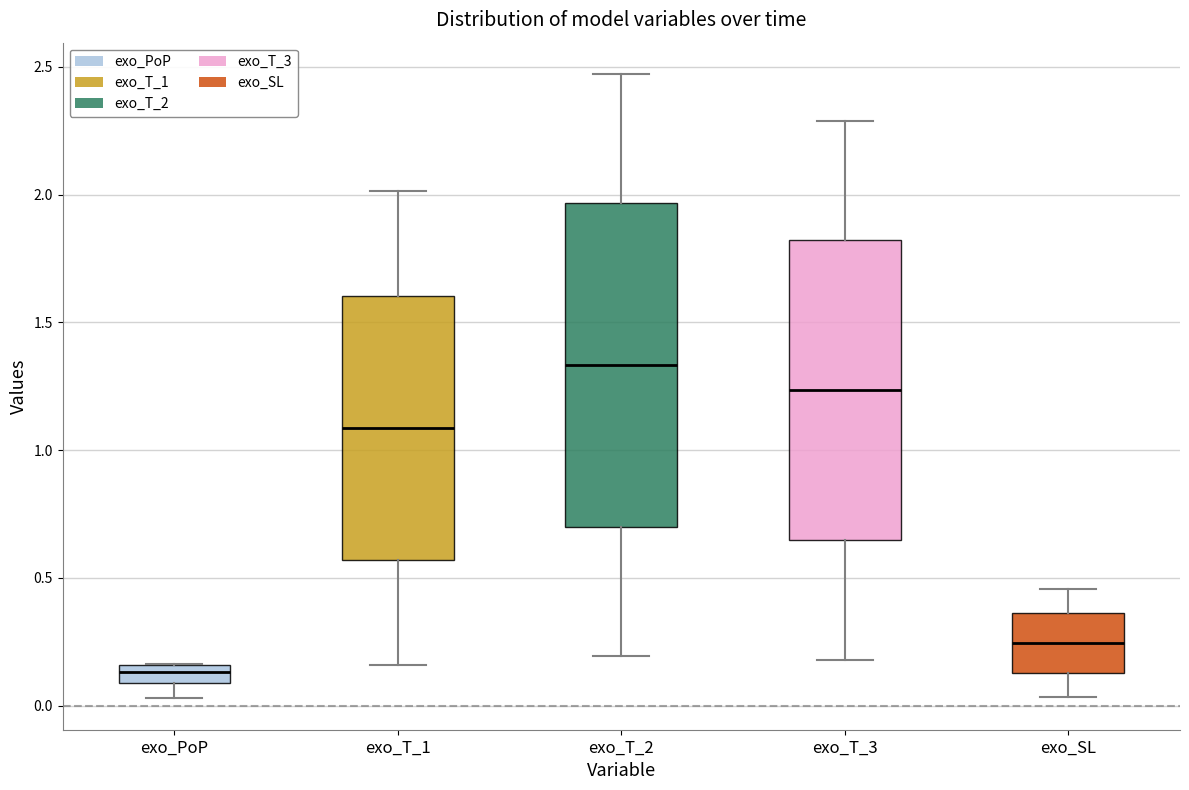

Comparing the boxes themselves (not the whiskers), which one is the tallest?

exo_T_2